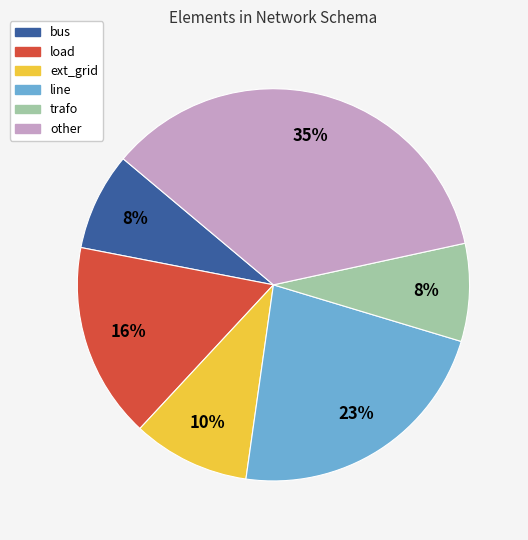

Between trafo and line, which is larger?

line